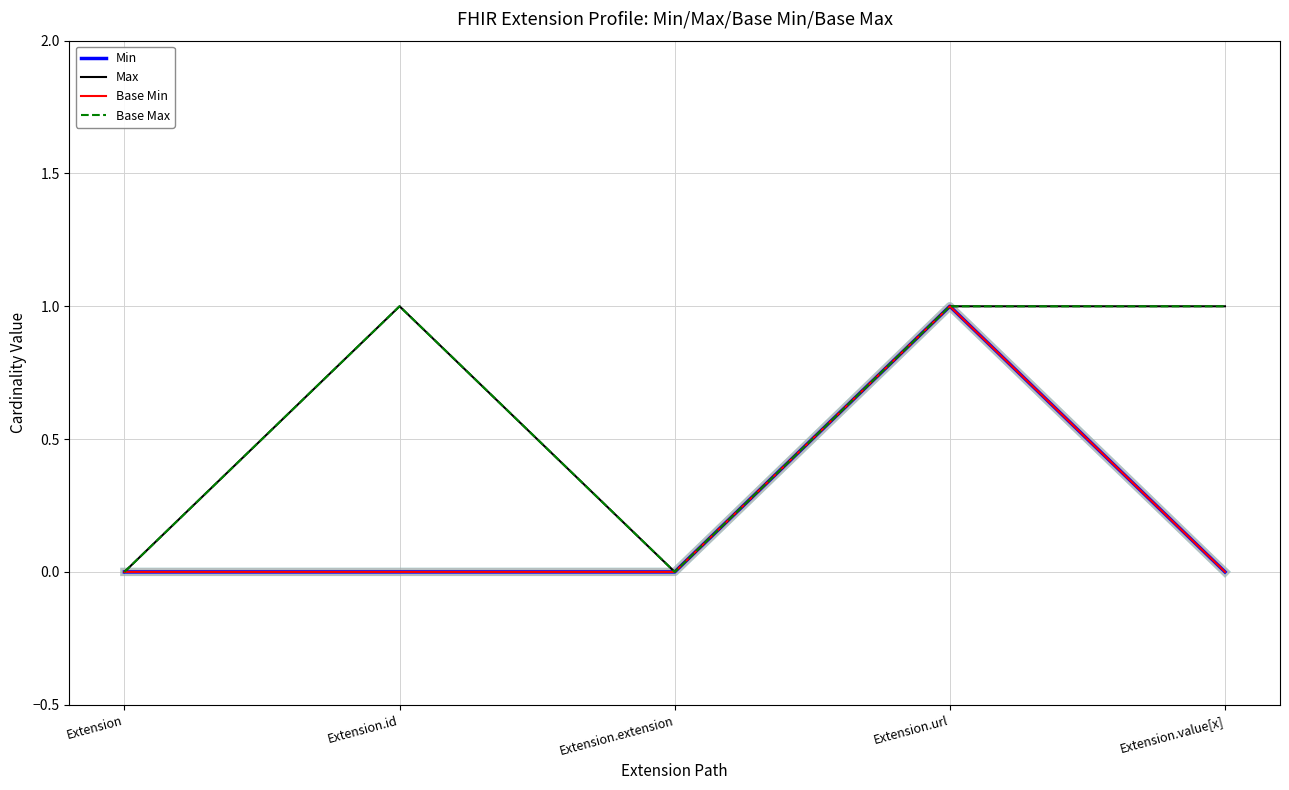

Is this an area chart (filled region under the line)?

No